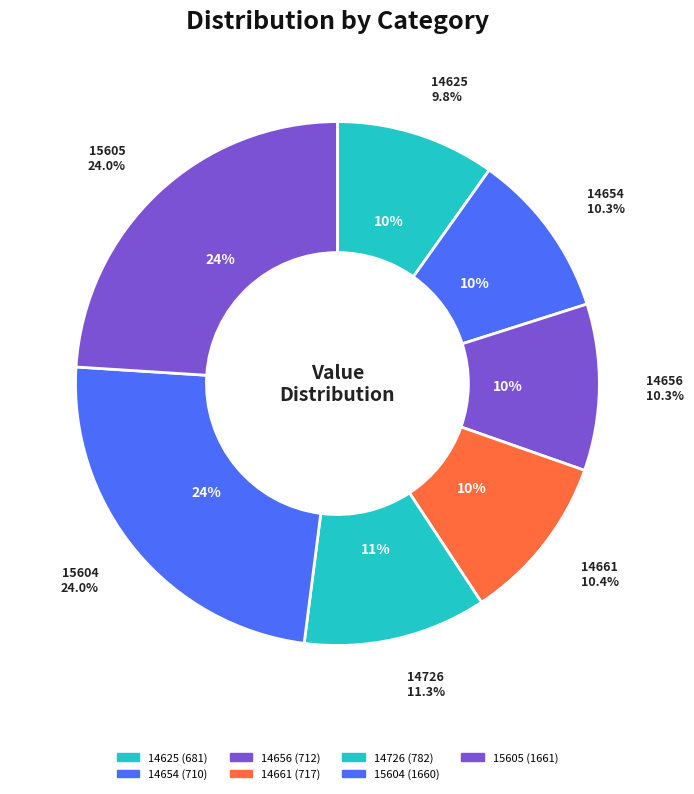

To the nearest percent, what is the average slice percentage?

14%